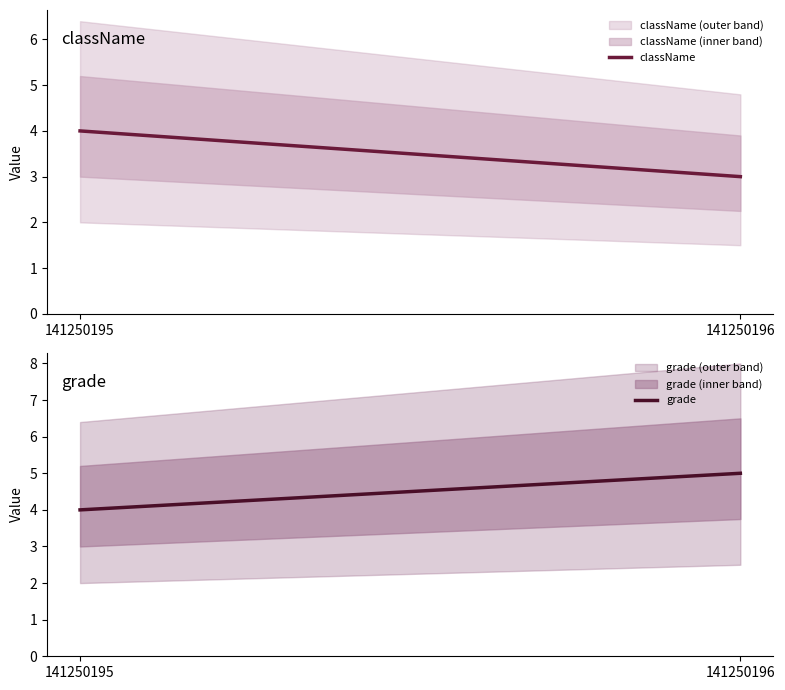

What is the minimum value for className?

3